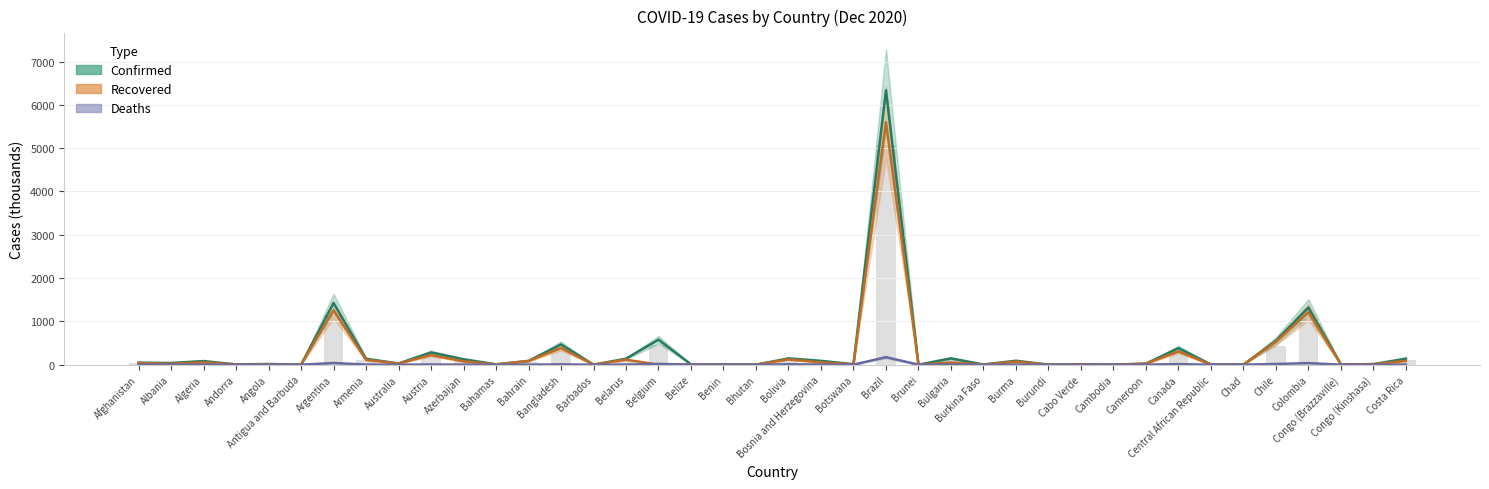

What is the maximum value for Deaths?

173.1